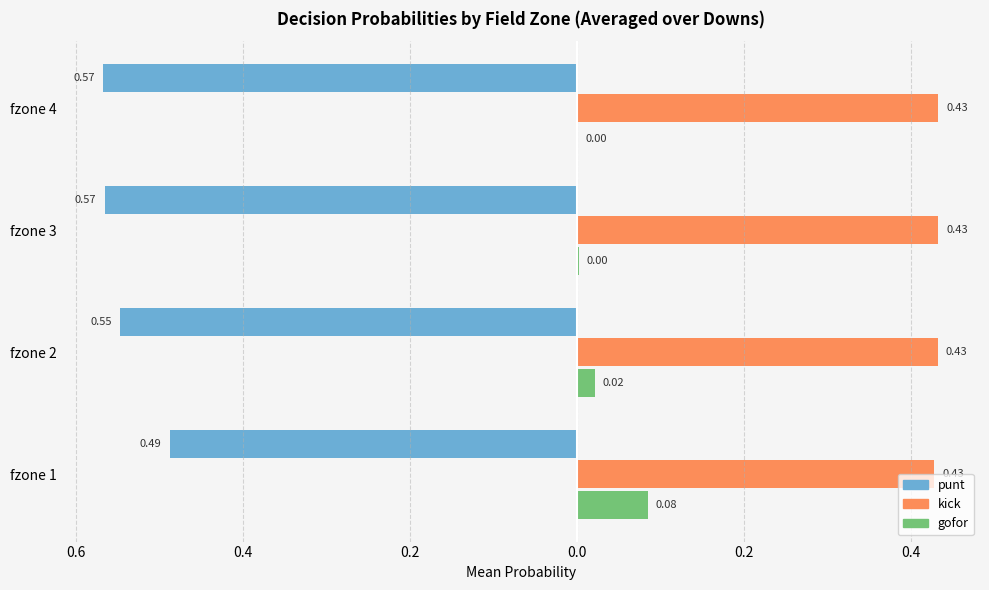

What are all the series names shown in the legend?

punt, kick, gofor